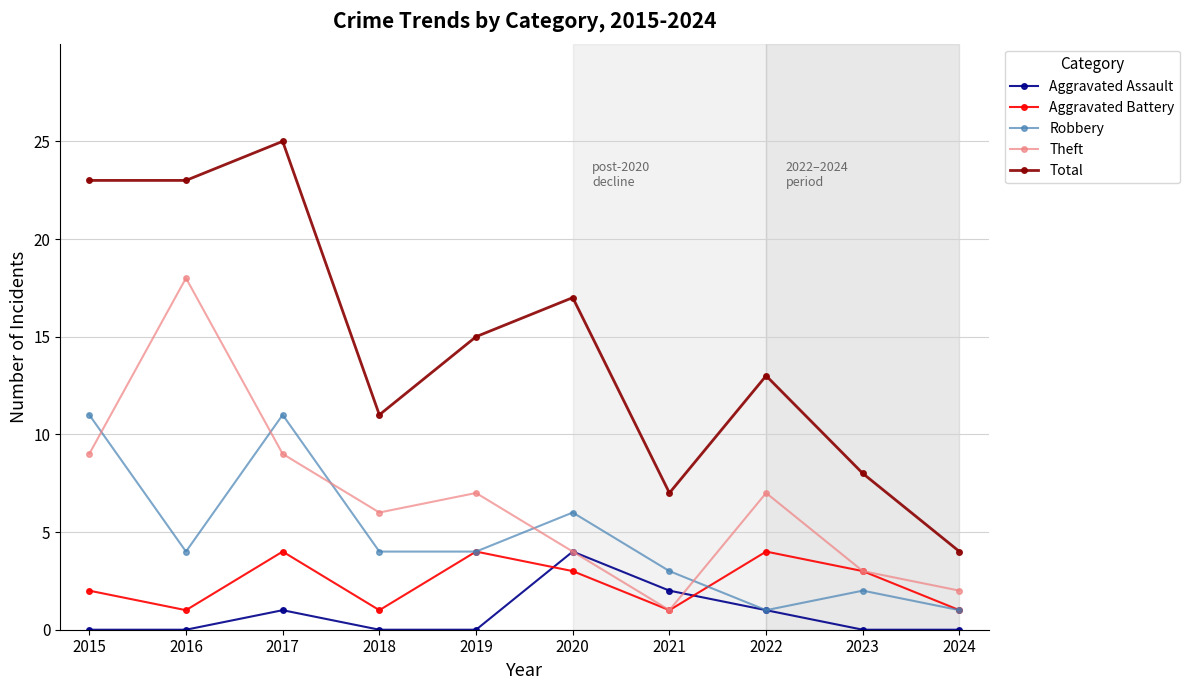

What are all the series names shown in the legend?

Aggravated Assault, Aggravated Battery, Robbery, Theft, Total